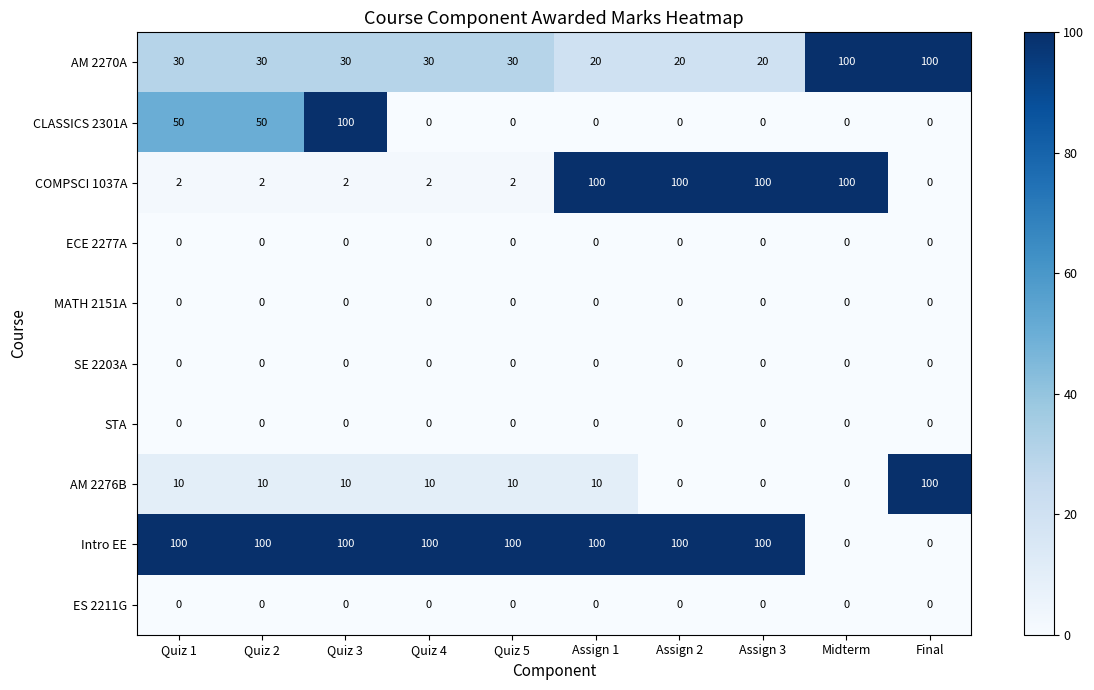

Which series changed the most between Quiz 4 and Assign 1?

COMPSCI 1037A